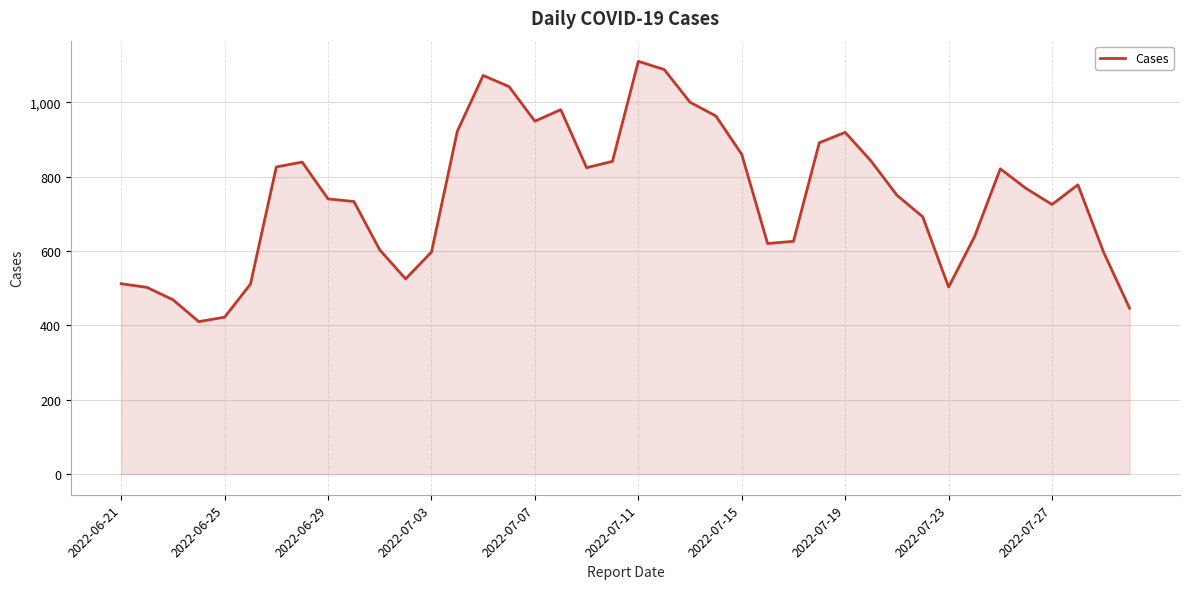

What is the difference between the maximum and minimum values?

700